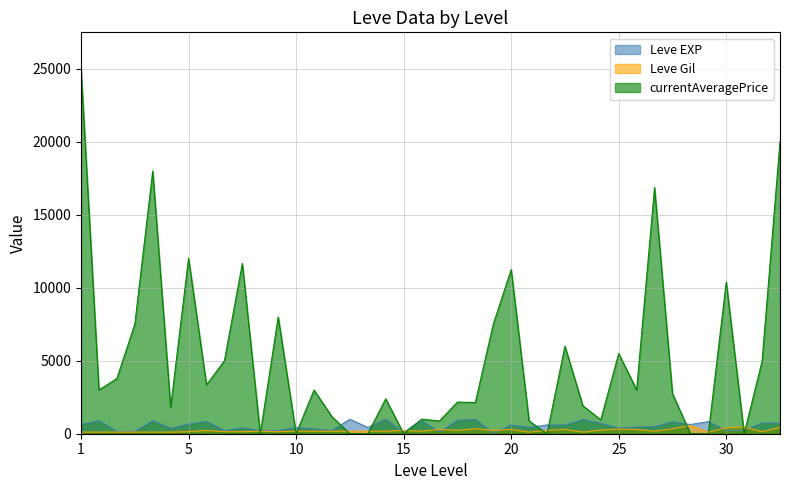

Which series has the widest spread of values?

currentAveragePrice